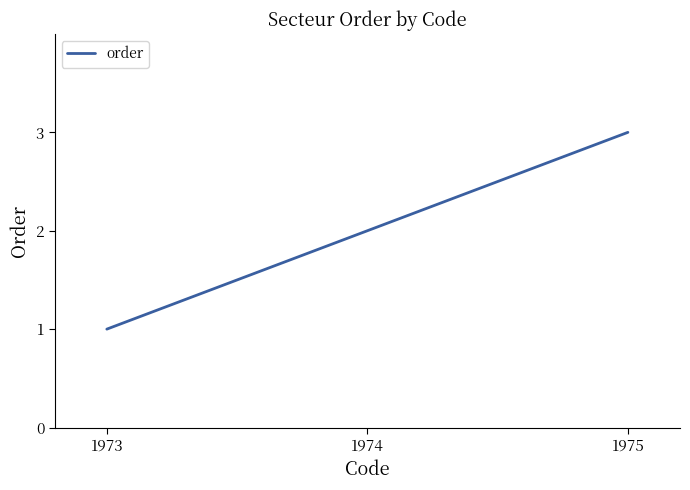

Rank the categories by value from highest to lowest.

1975, 1974, 1973